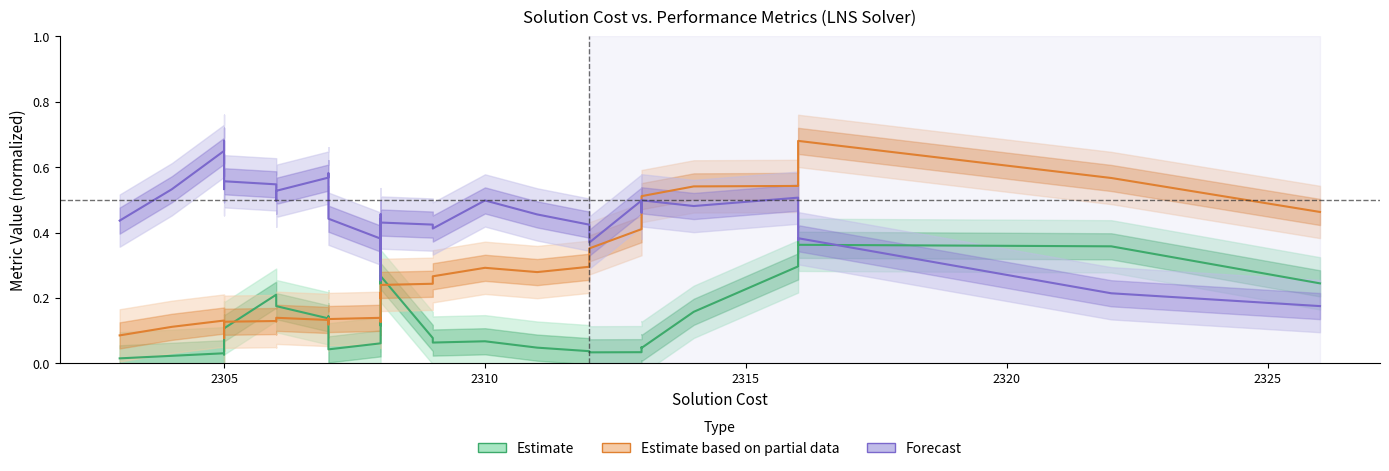

Which series ends up on top after the final intersection of Forecast and Estimate based on partial data?

Estimate based on partial data